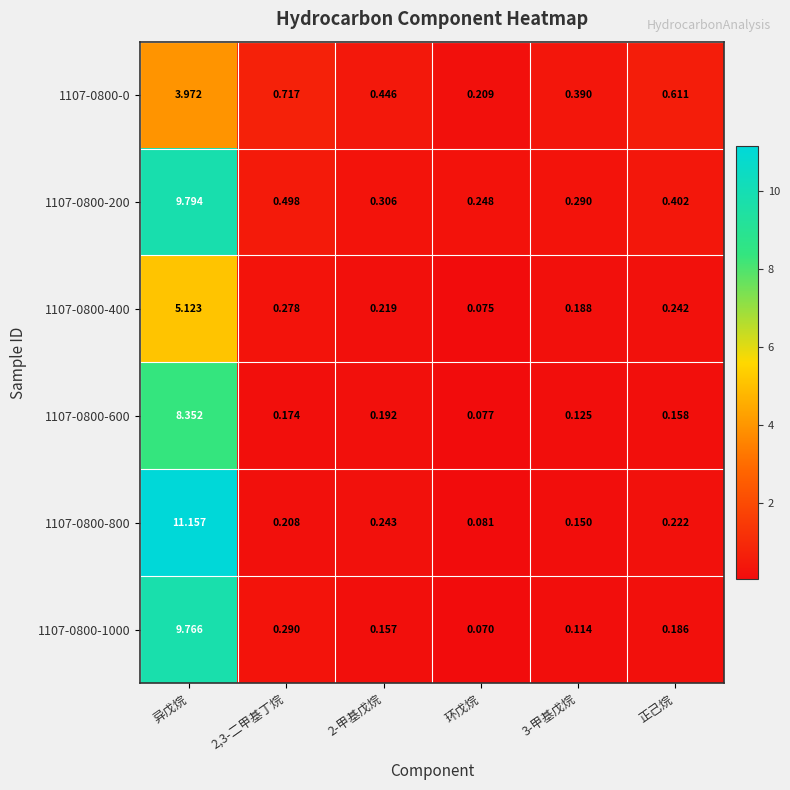

Which series changed the most between 异戊烷 and 2-甲基戊烷?

1107-0800-800